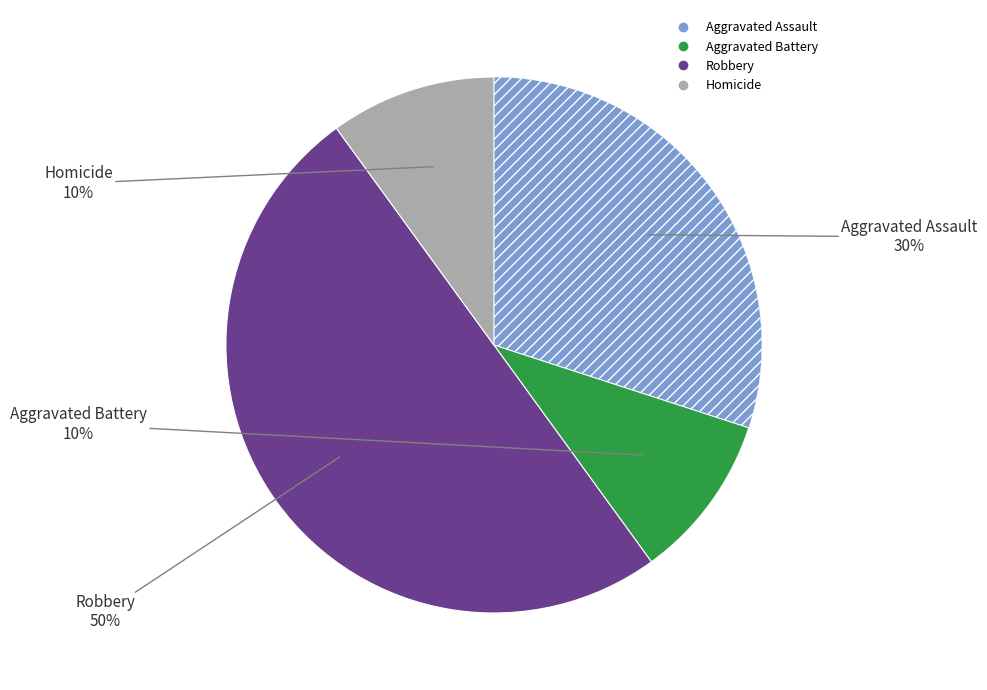

Is Aggravated Assault the majority of the pie?

No